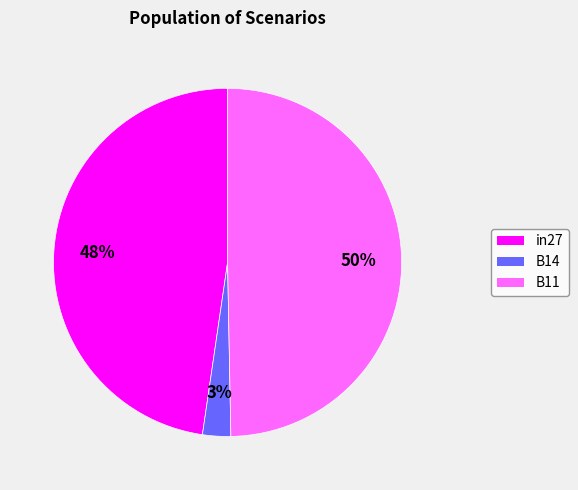

Count the number of slices in the pie.

3